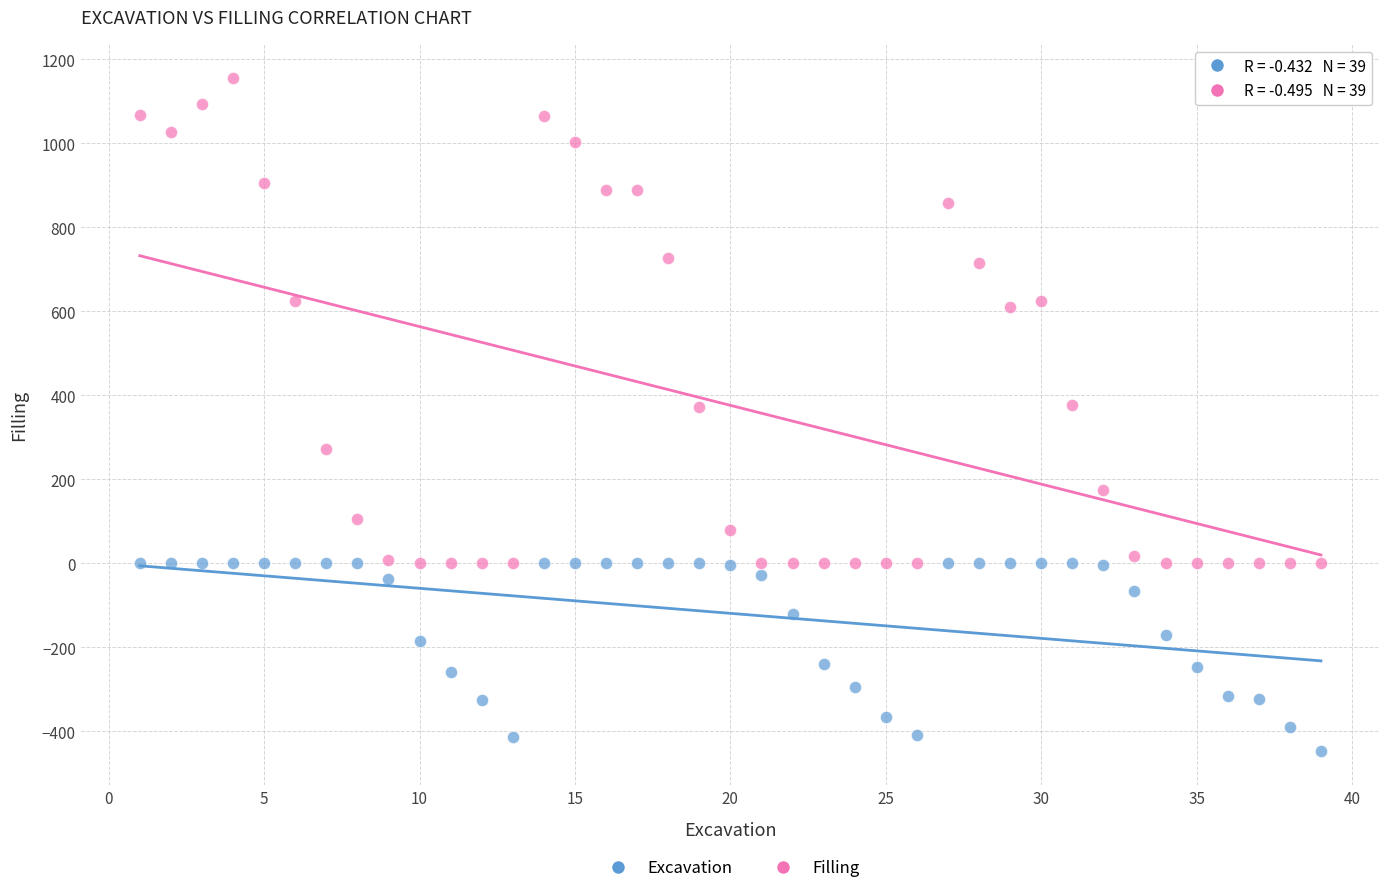

Across all data points, what is the range of Y values (max minus min)?

1604.0